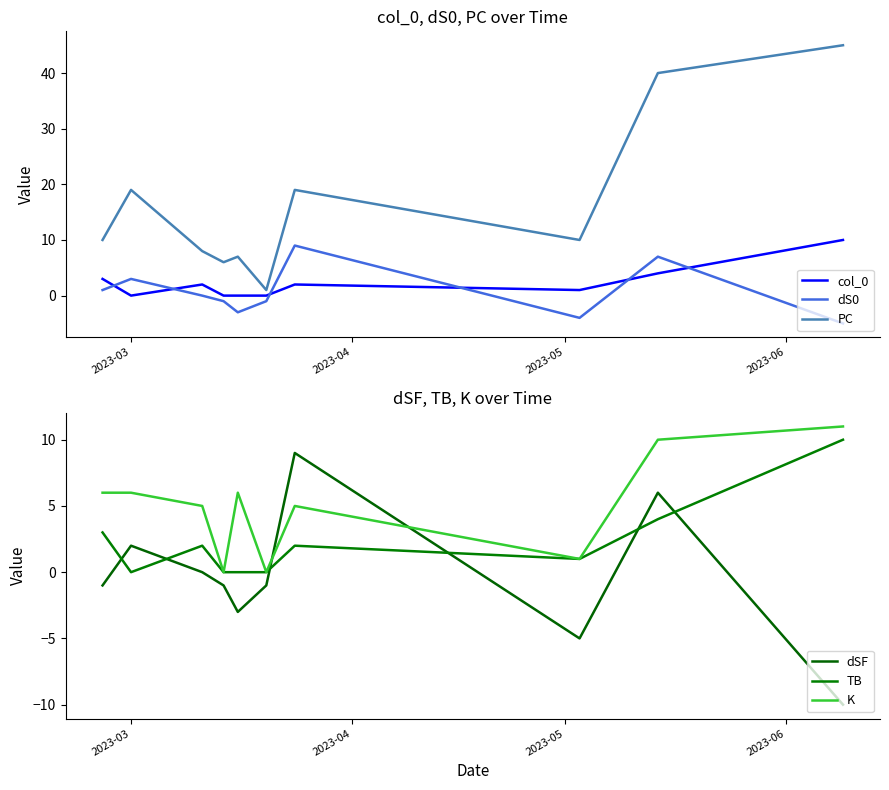

Reading left to right, transcribe all the data shown in this chart.

col_0: 3	0	2	0	0	0	2	1	4	10
dS0: 1	3	0	-1	-3	-1	9	-4	7	-5
PC: 10	19	8	6	7	1	19	10	40	45
dSF: -1	2	0	-1	-3	-1	9	-5	6	-10
TB: 3	0	2	0	0	0	2	1	4	10
K: 6	6	5	0	6	0	5	1	10	11